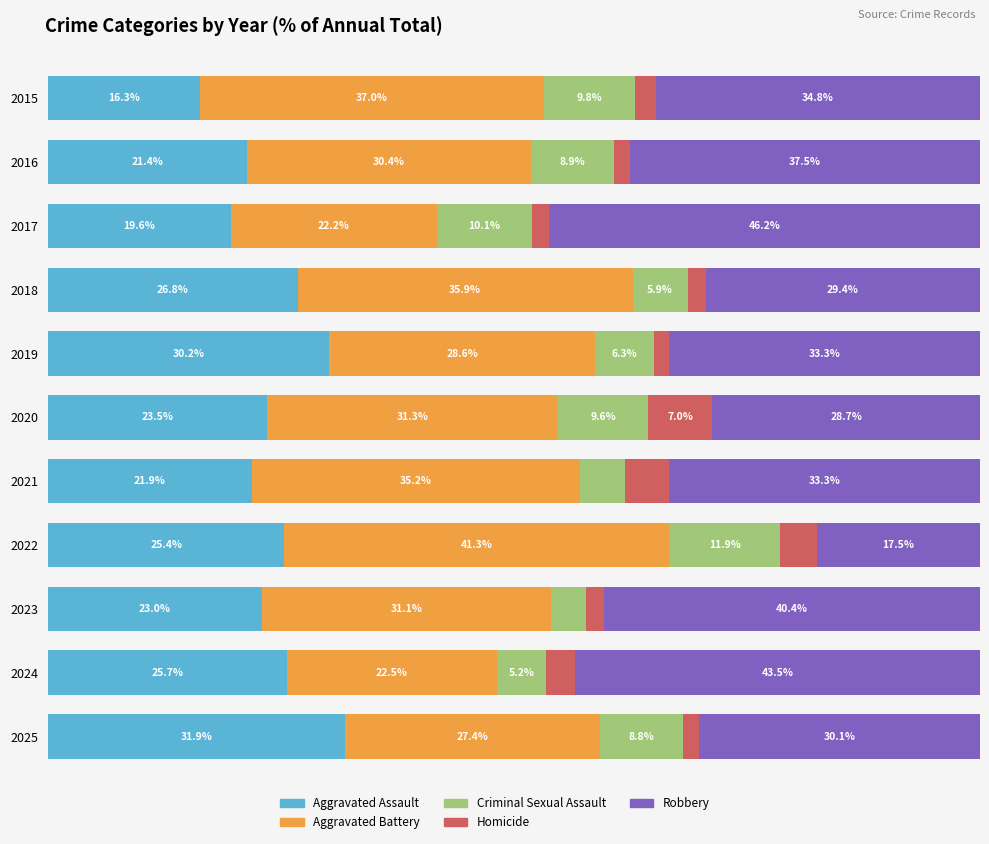

What is the minimum value shown in the chart?

2